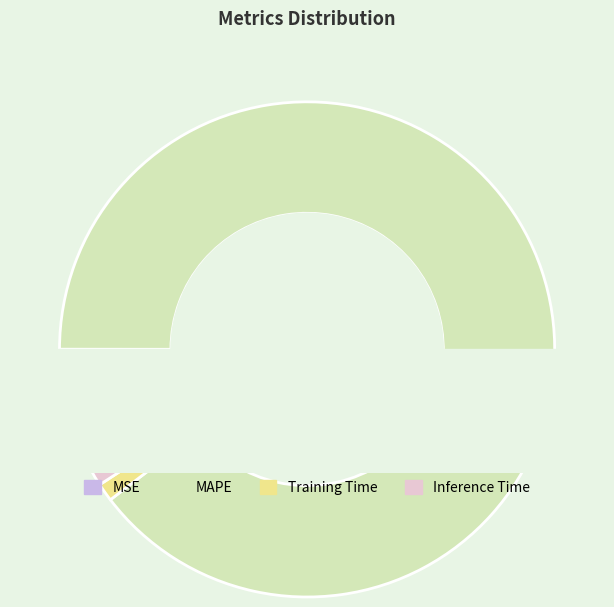

Is MSE the majority of the pie?

No